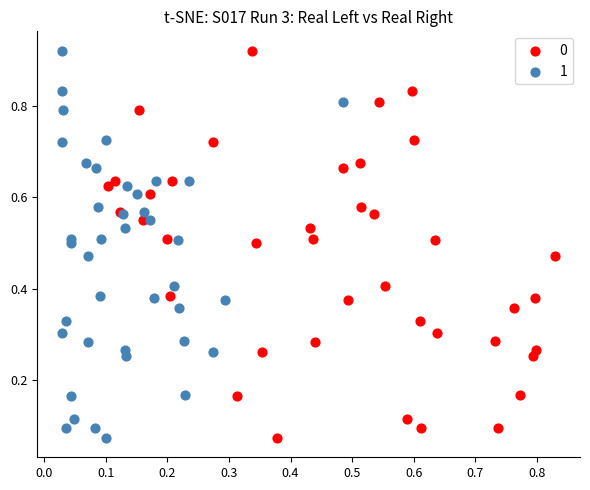

What are all the series names shown in the legend?

0, 1